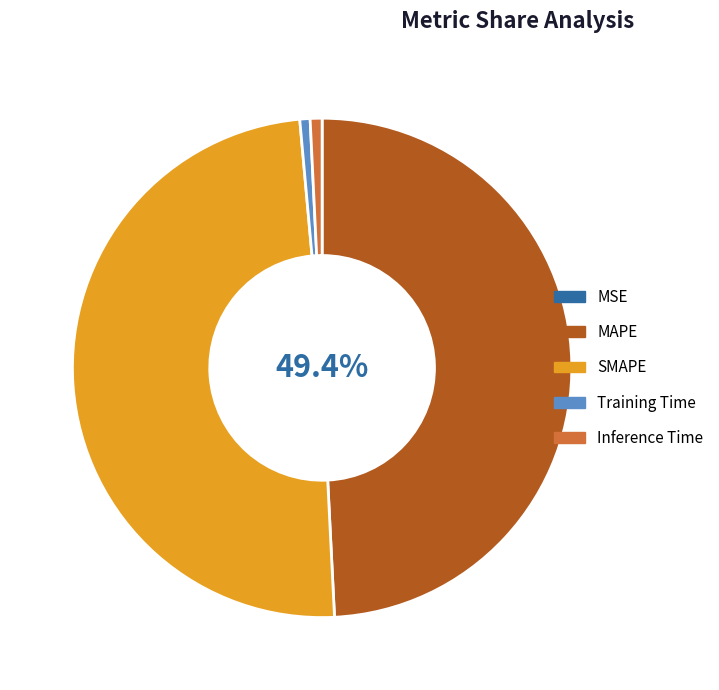

To the nearest percent, what is the average slice percentage?

20%